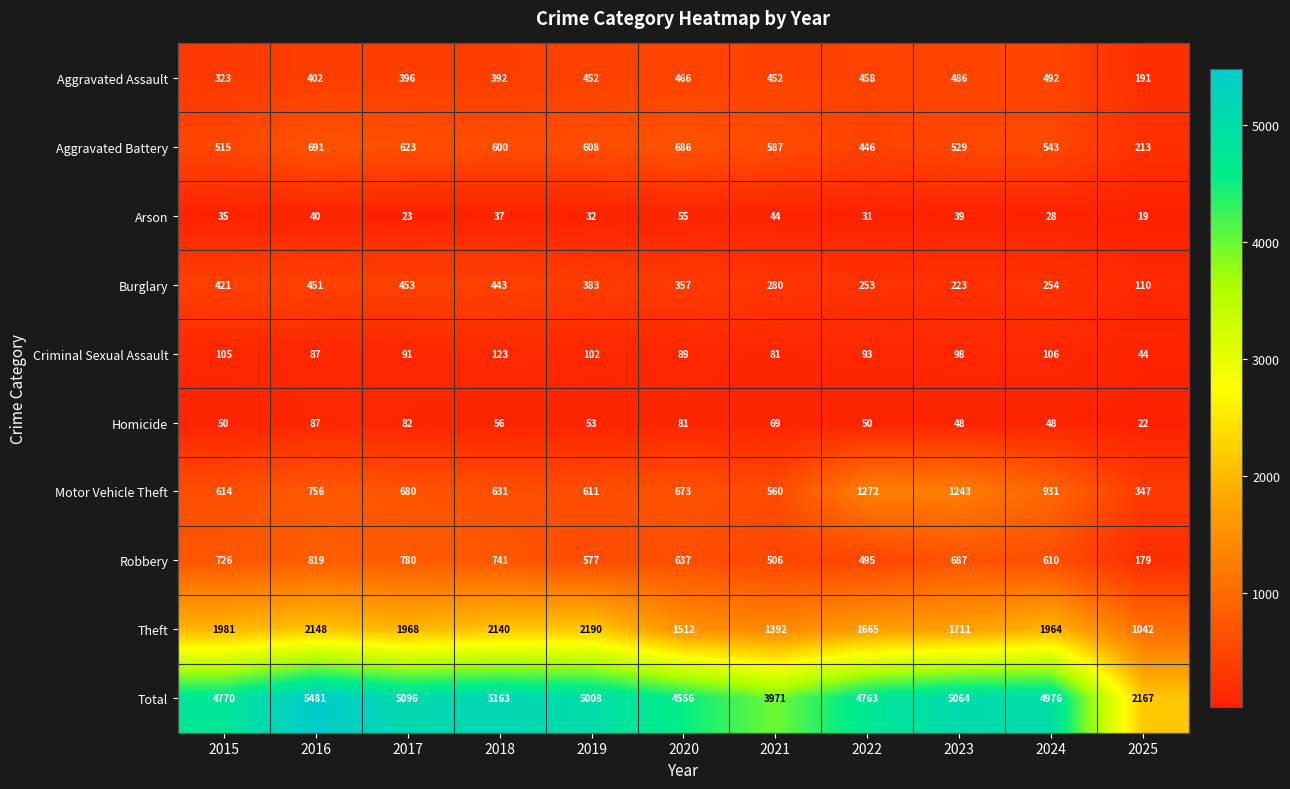

At 2022, list the series in order from smallest to largest.

Arson, Homicide, Criminal Sexual Assault, Burglary, Aggravated Battery, Aggravated Assault, Robbery, Motor Vehicle Theft, Theft, Total